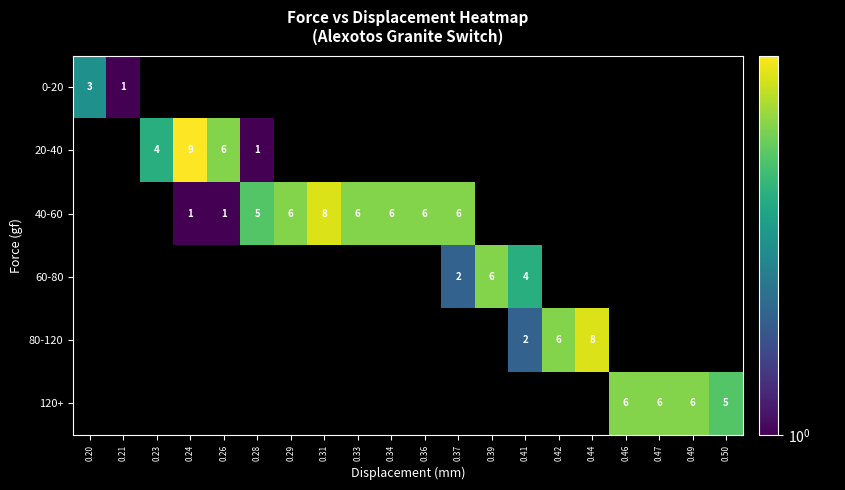

Which category has the highest value across all series?

0.24